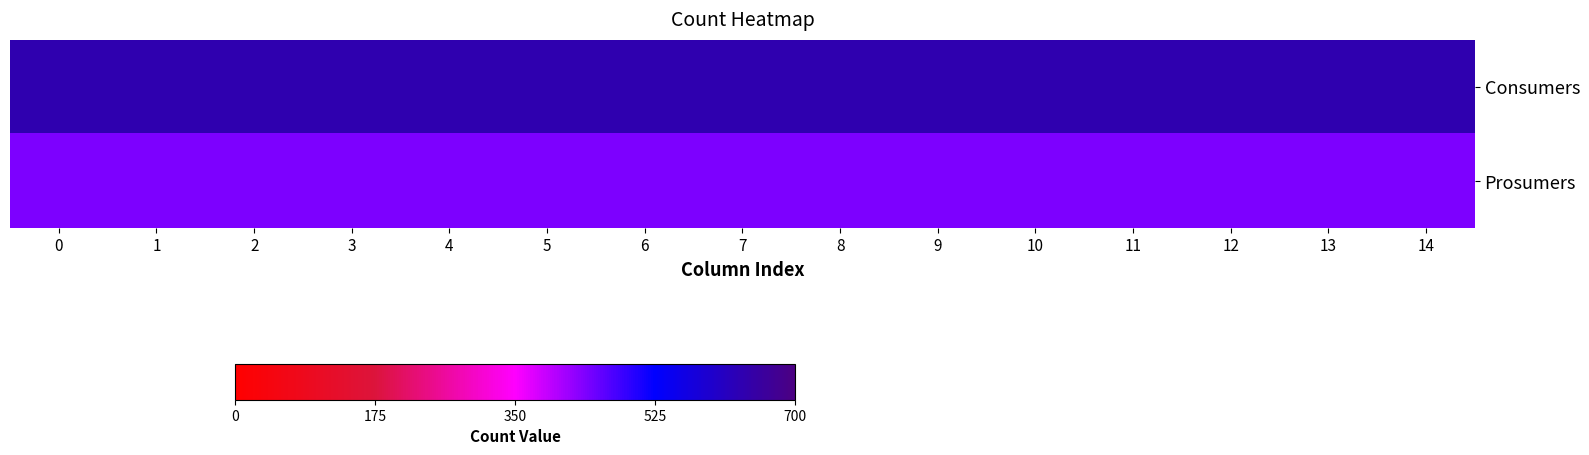

Reading left to right, extract all data points from this chart.

Consumers: 0=635	1=635	2=635	3=635	4=635	5=635	6=635	7=635	8=635	9=635	10=635	11=635	12=635	13=635	14=635
Prosumers: 0=440	1=440	2=440	3=440	4=440	5=440	6=440	7=440	8=440	9=440	10=440	11=440	12=440	13=440	14=440